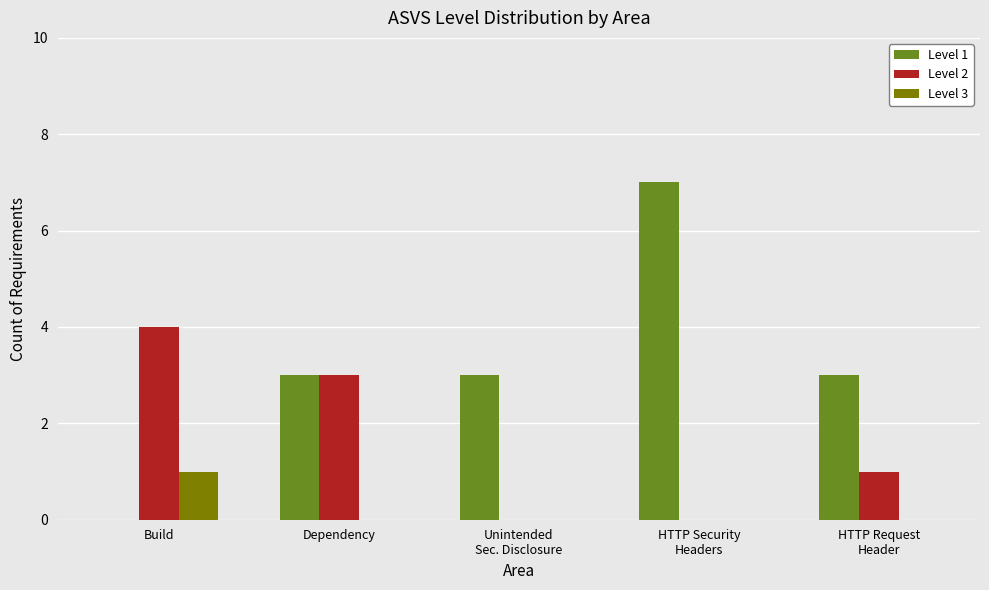

What is the maximum value shown in the chart?

7